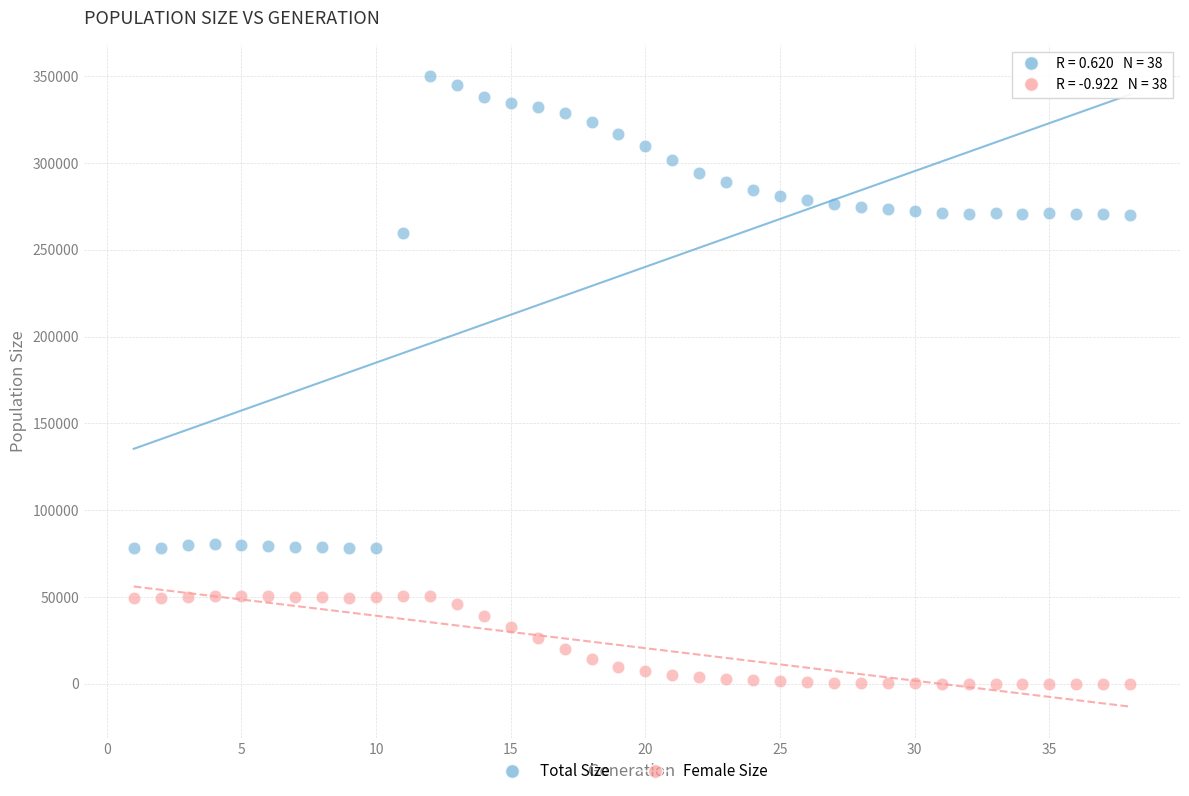

What are all the series names shown in the legend?

Total Size, Female Size